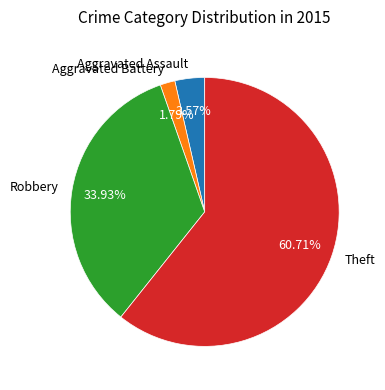

What portion of the pie excludes Theft?

39.3%